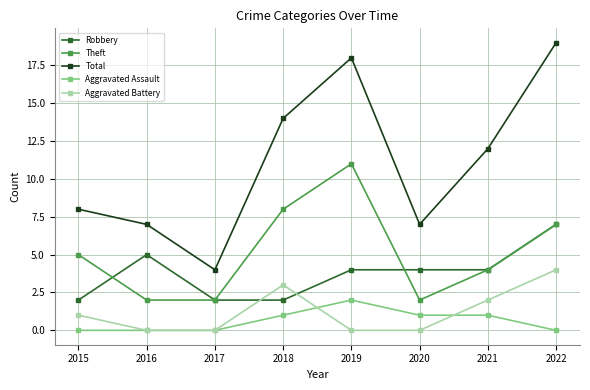

At 2018, list the series in order from largest to smallest.

Total, Theft, Aggravated Battery, Robbery, Aggravated Assault